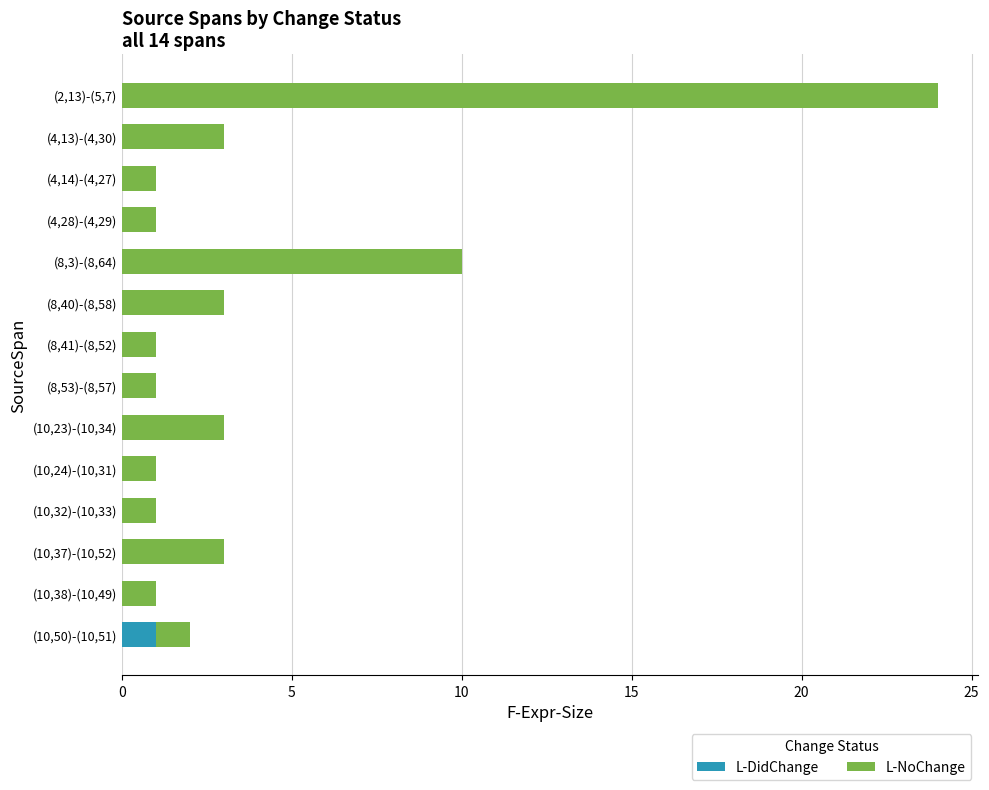

What is the total value across all series at (4,13)-(4,30)?

3